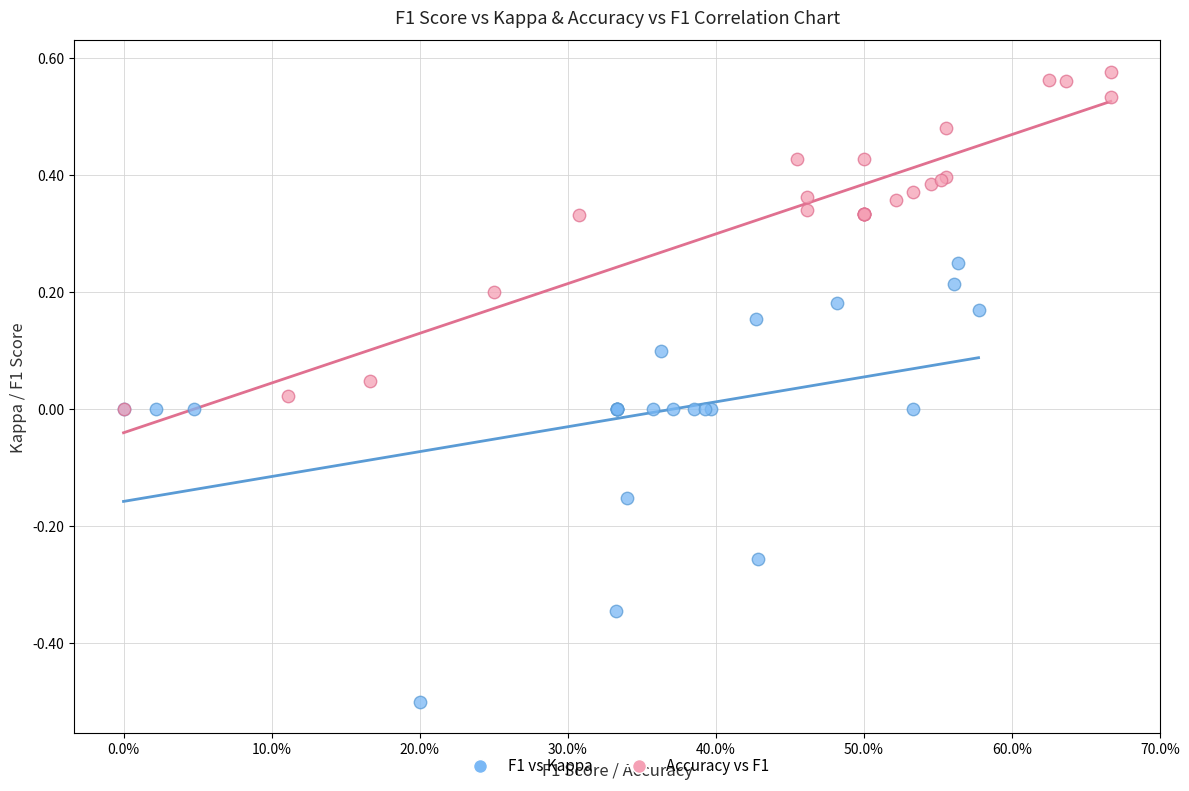

Which series reaches the maximum Y coordinate?

Accuracy vs F1